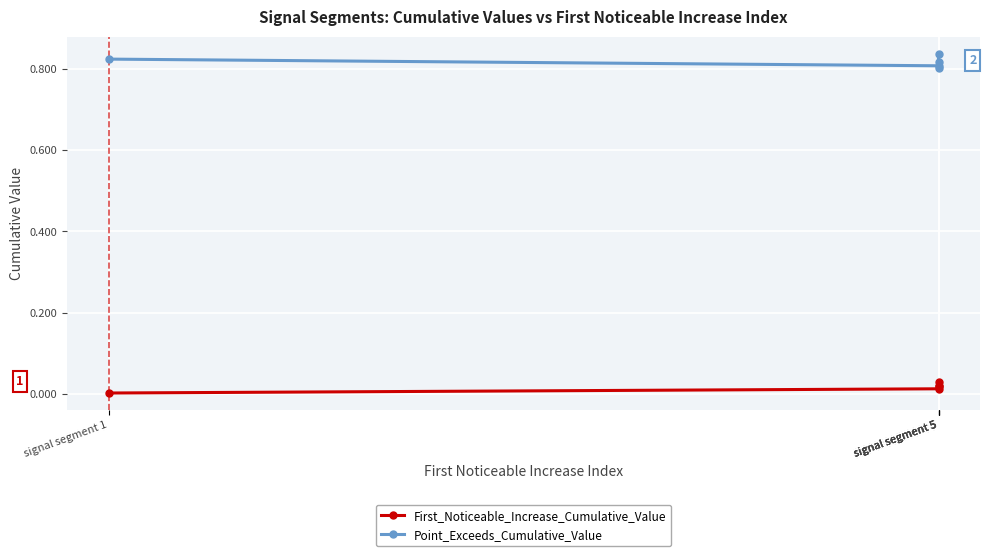

List the series in order of their overall mean, highest first.

Point_Exceeds_Cumulative_Value, First_Noticeable_Increase_Cumulative_Value